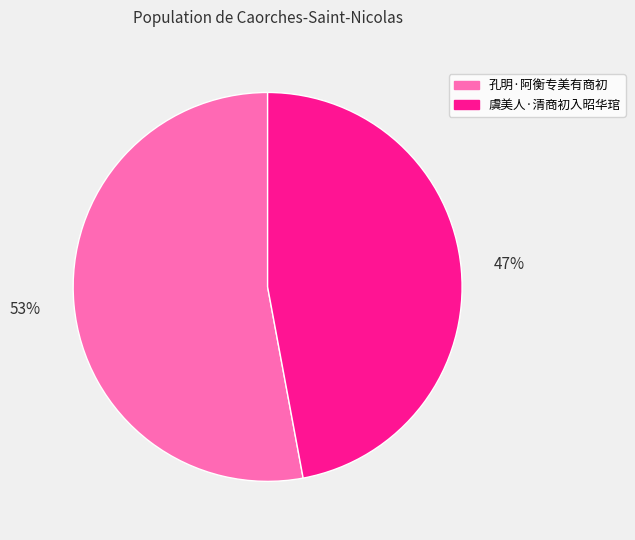

Which has a higher value, 孔明·阿衡专美有商初 or 虞美人·清商初入昭华琯?

孔明·阿衡专美有商初